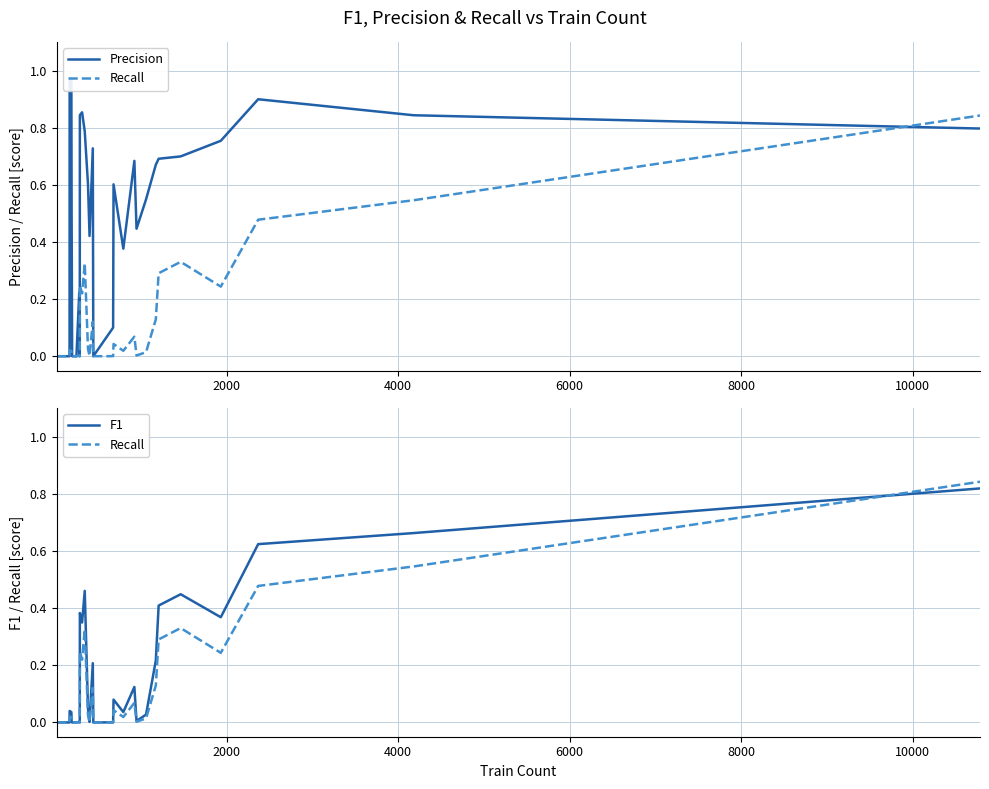

How many intersections are there between Recall and Precision?

1